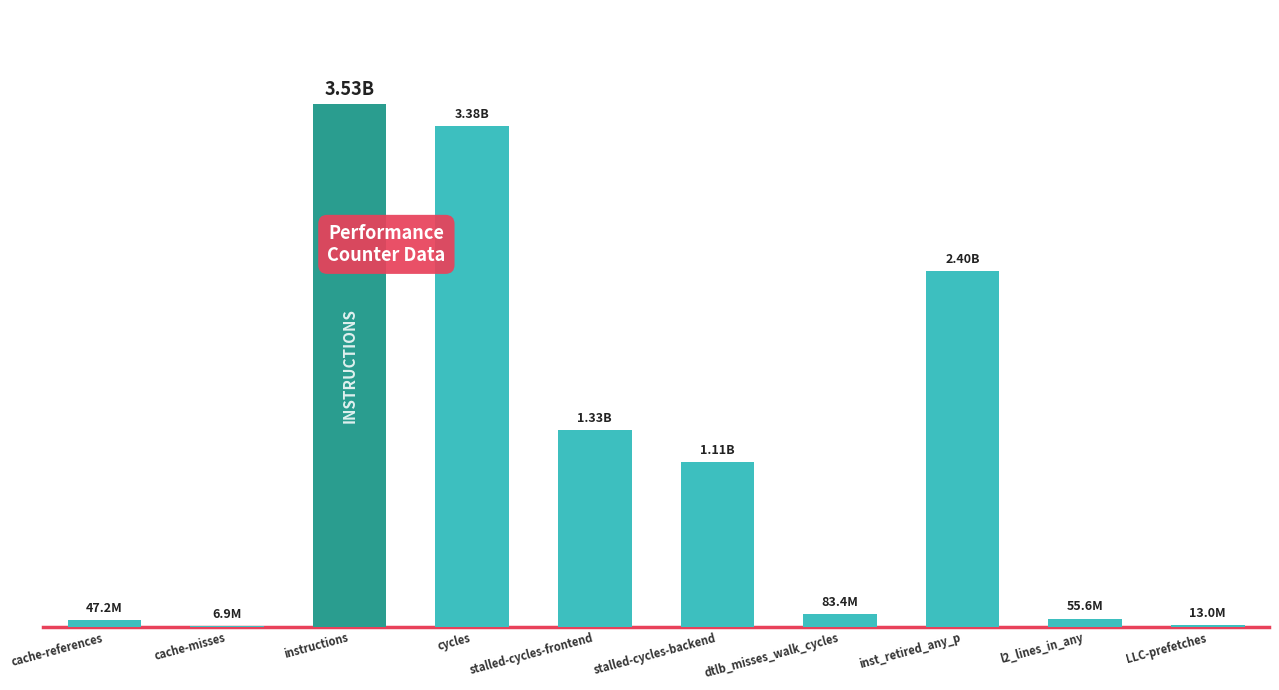

What is the difference between the values at cycles and stalled-cycles-frontend?

2052104564